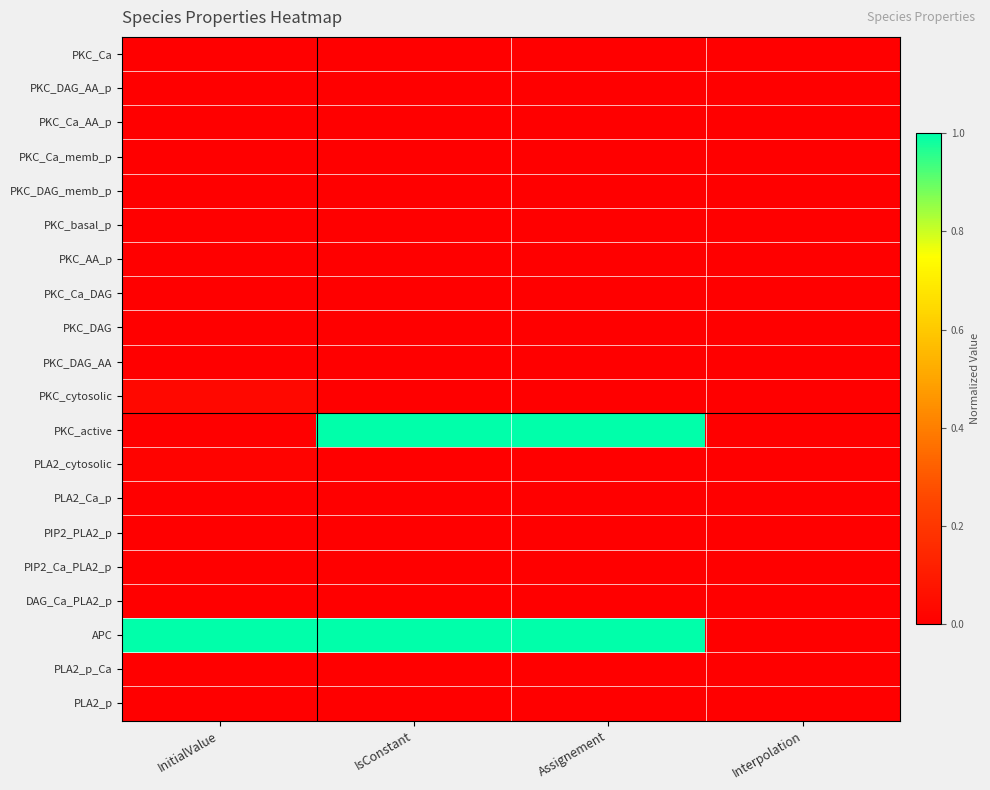

Reading left to right, list all the values displayed in this chart.

PKC_Ca: InitialValue=0.0	IsConstant=0.0	Assignement=0.0	Interpolation=0.0
PKC_DAG_AA_p: InitialValue=0.0	IsConstant=0.0	Assignement=0.0	Interpolation=0.0
PKC_Ca_AA_p: InitialValue=0.0	IsConstant=0.0	Assignement=0.0	Interpolation=0.0
PKC_Ca_memb_p: InitialValue=0.0	IsConstant=0.0	Assignement=0.0	Interpolation=0.0
PKC_DAG_memb_p: InitialValue=0.0	IsConstant=0.0	Assignement=0.0	Interpolation=0.0
PKC_basal_p: InitialValue=0.0	IsConstant=0.0	Assignement=0.0	Interpolation=0.0
PKC_AA_p: InitialValue=0.0	IsConstant=0.0	Assignement=0.0	Interpolation=0.0
PKC_Ca_DAG: InitialValue=0.0	IsConstant=0.0	Assignement=0.0	Interpolation=0.0
PKC_DAG: InitialValue=0.0	IsConstant=0.0	Assignement=0.0	Interpolation=0.0
PKC_DAG_AA: InitialValue=0.0	IsConstant=0.0	Assignement=0.0	Interpolation=0.0
PKC_cytosolic: InitialValue=0.0	IsConstant=0.0	Assignement=0.0	Interpolation=0.0
PKC_active: InitialValue=0.0	IsConstant=1.0	Assignement=1.0	Interpolation=0.0
PLA2_cytosolic: InitialValue=0.0	IsConstant=0.0	Assignement=0.0	Interpolation=0.0
PLA2_Ca_p: InitialValue=0.0	IsConstant=0.0	Assignement=0.0	Interpolation=0.0
PIP2_PLA2_p: InitialValue=0.0	IsConstant=0.0	Assignement=0.0	Interpolation=0.0
PIP2_Ca_PLA2_p: InitialValue=0.0	IsConstant=0.0	Assignement=0.0	Interpolation=0.0
DAG_Ca_PLA2_p: InitialValue=0.0	IsConstant=0.0	Assignement=0.0	Interpolation=0.0
APC: InitialValue=1.0	IsConstant=1.0	Assignement=1.0	Interpolation=0.0
PLA2_p_Ca: InitialValue=0.0	IsConstant=0.0	Assignement=0.0	Interpolation=0.0
PLA2_p: InitialValue=0.0	IsConstant=0.0	Assignement=0.0	Interpolation=0.0